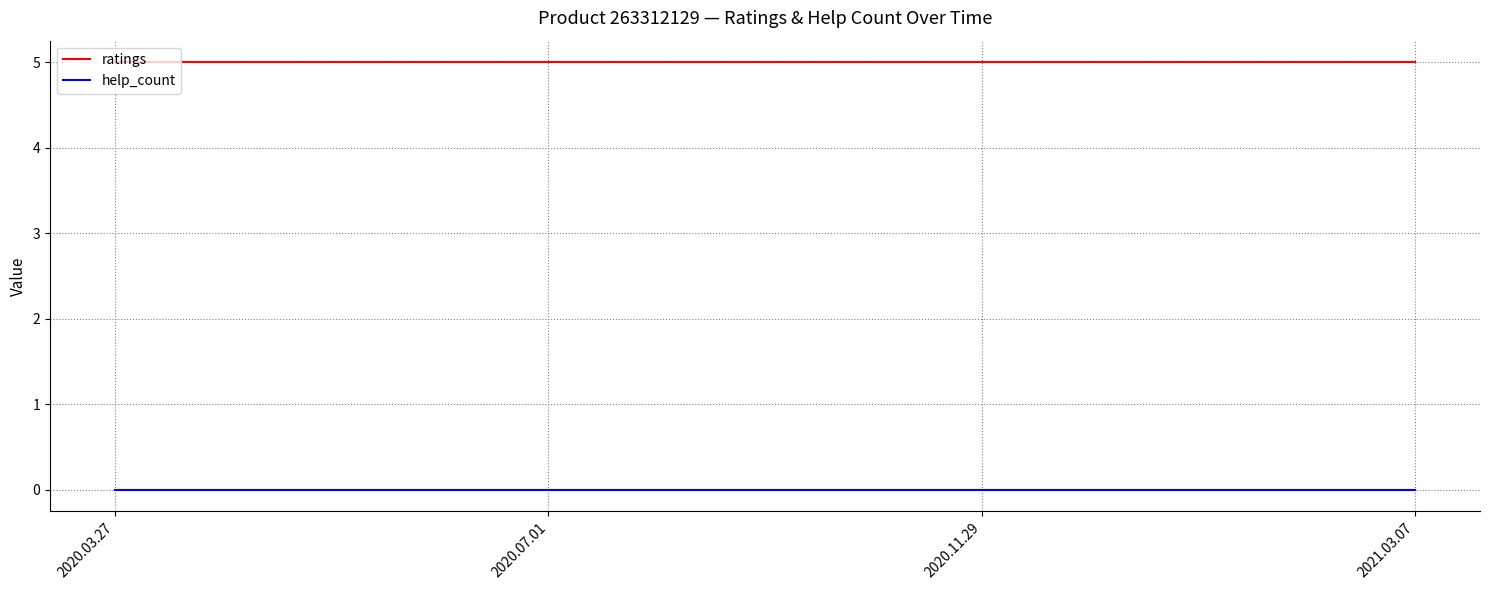

Reading left to right, what are all the values shown in this chart?

ratings: 5	5	5	5
help_count: 0	0	0	0